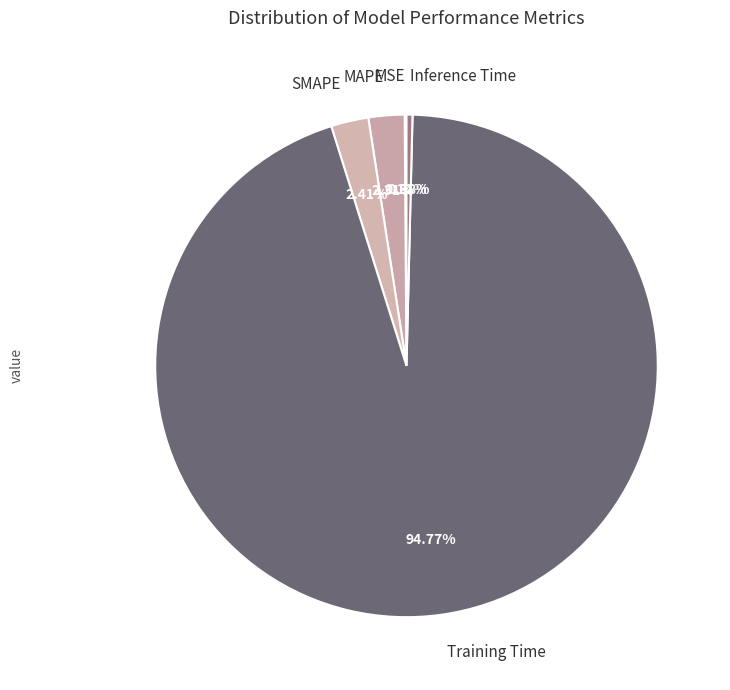

Does Training Time account for over 50% of the chart?

Yes